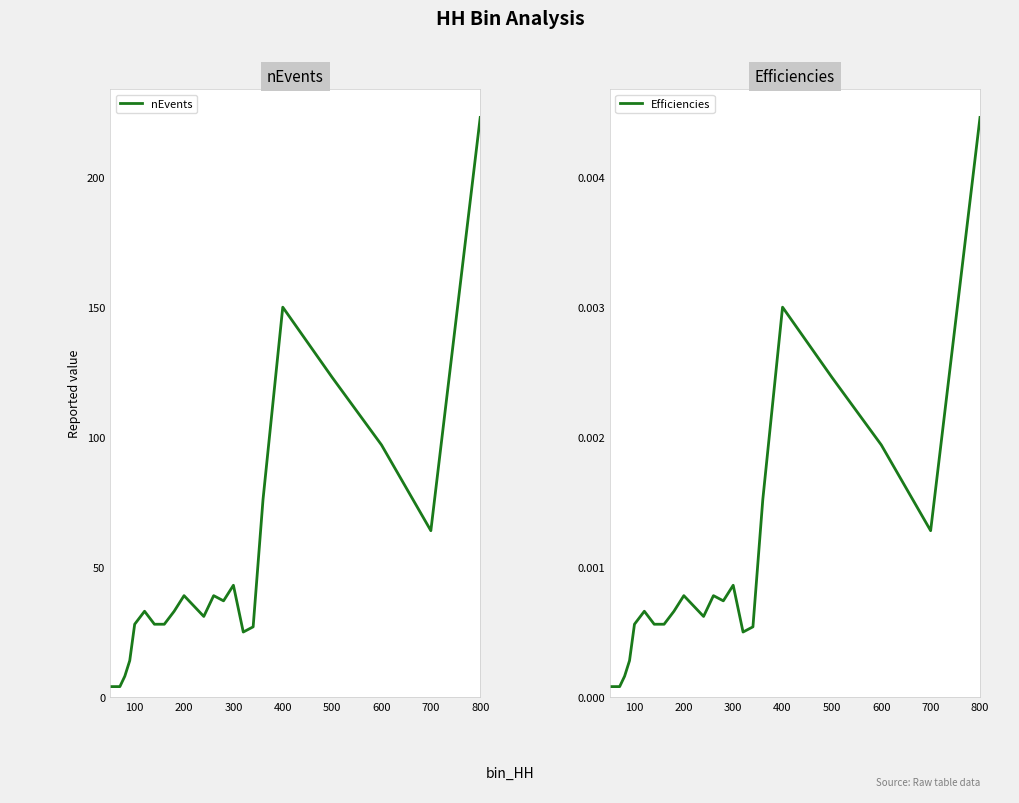

What are all the series names shown in the legend?

nEvents, Efficiencies